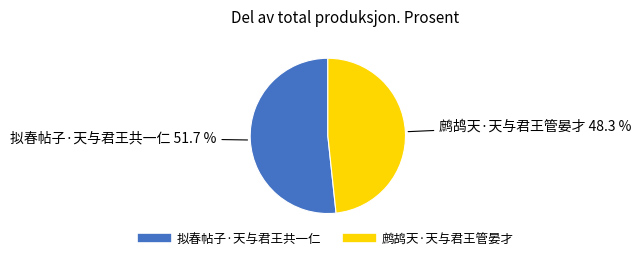

Between 鹧鸪天·天与君王管晏才 and 拟春帖子·天与君王共一仁, which is larger?

拟春帖子·天与君王共一仁